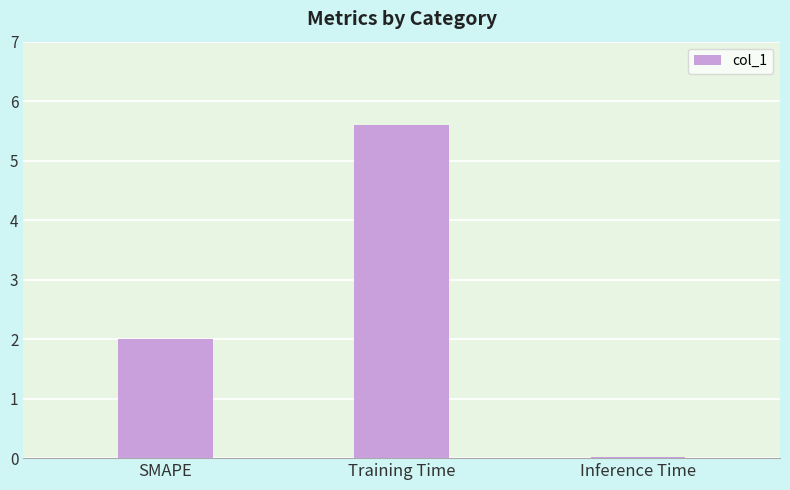

What is the sum of all values?

7.6